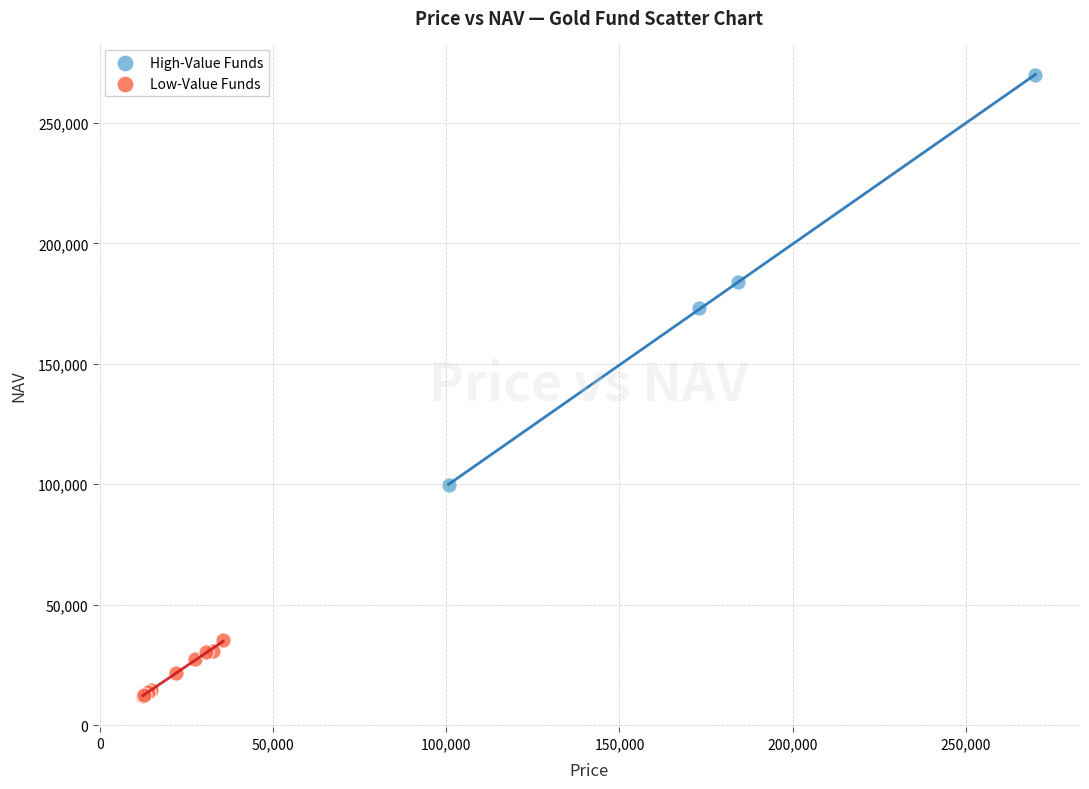

Which series has the widest spread of Y values?

High-Value Funds